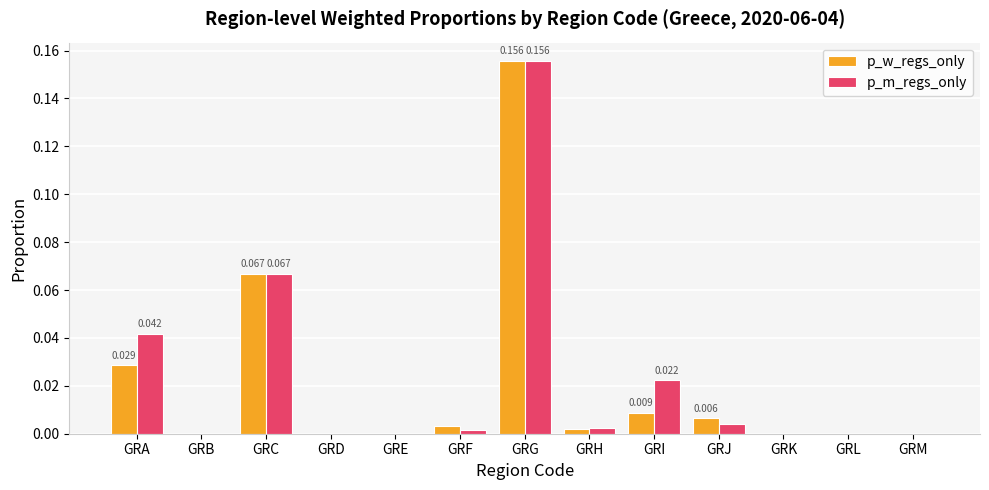

Which category has the highest value in the p_w_regs_only series?

GRG